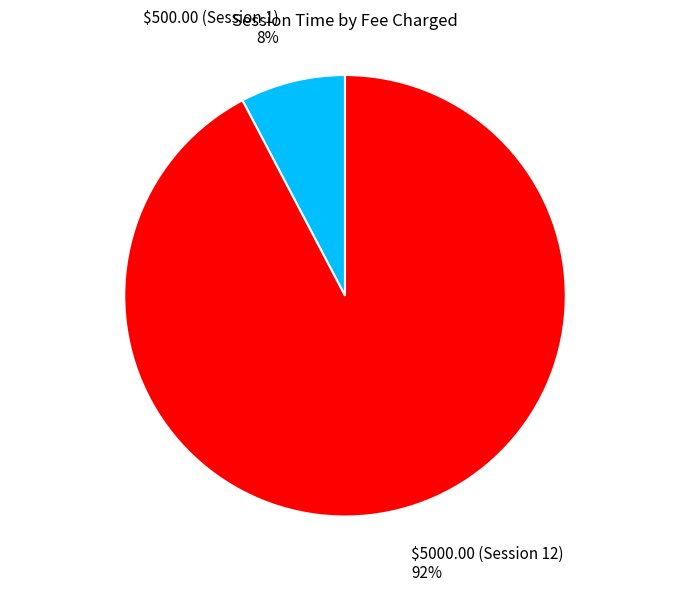

Does any single category account for the majority?

Yes